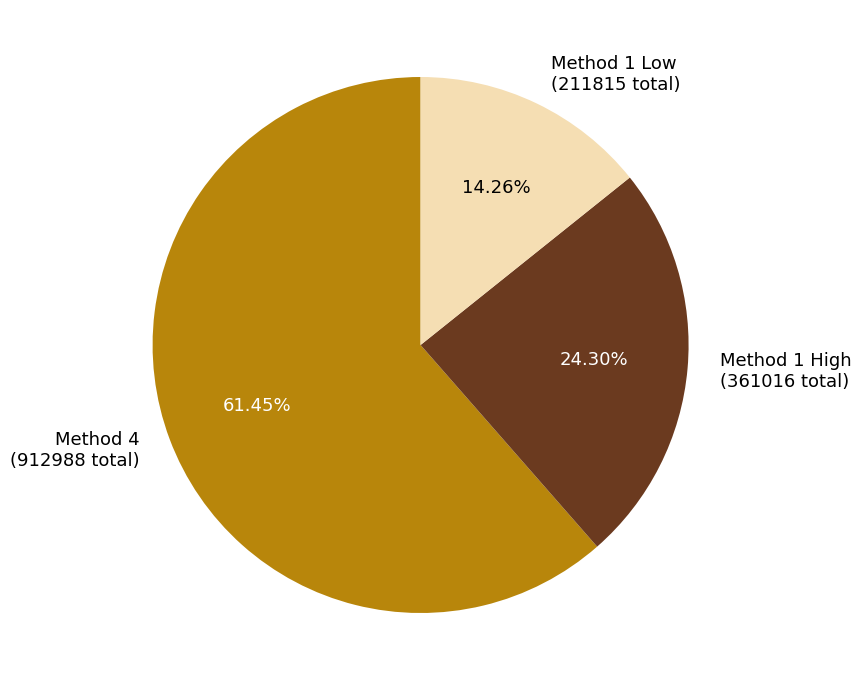

Count the number of slices in the pie.

3